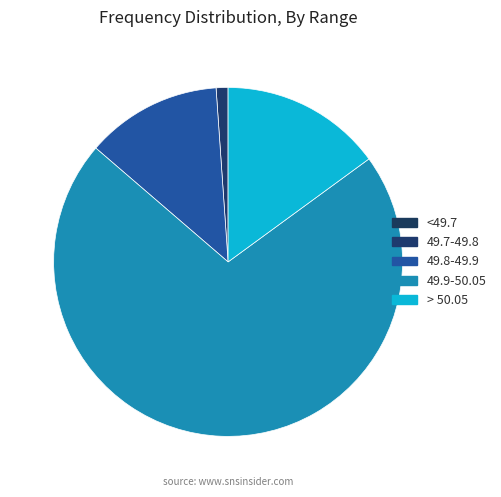

What portion of the pie excludes <49.7?

100.0%